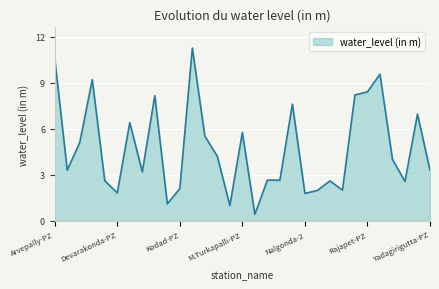

What is the difference between the maximum and minimum values?

10.8